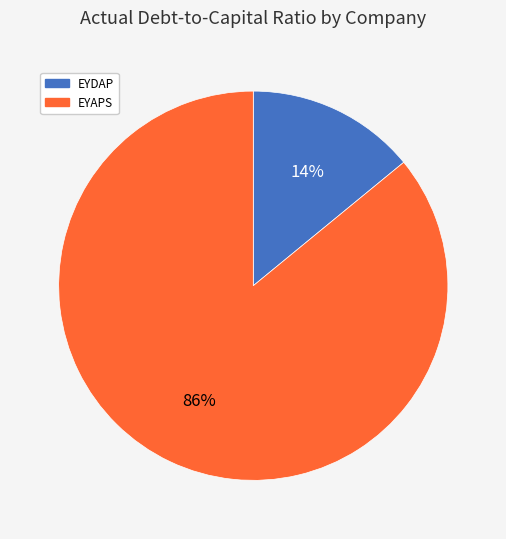

Rank the categories by value from lowest to highest.

EYDAP, EYAPS